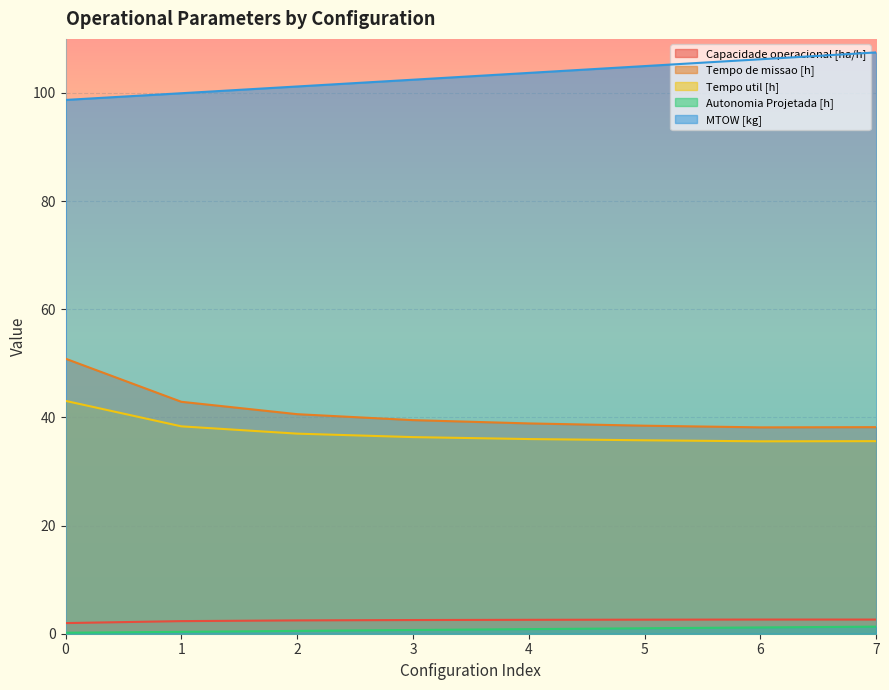

What is the maximum value for Tempo util [h]?

43.1